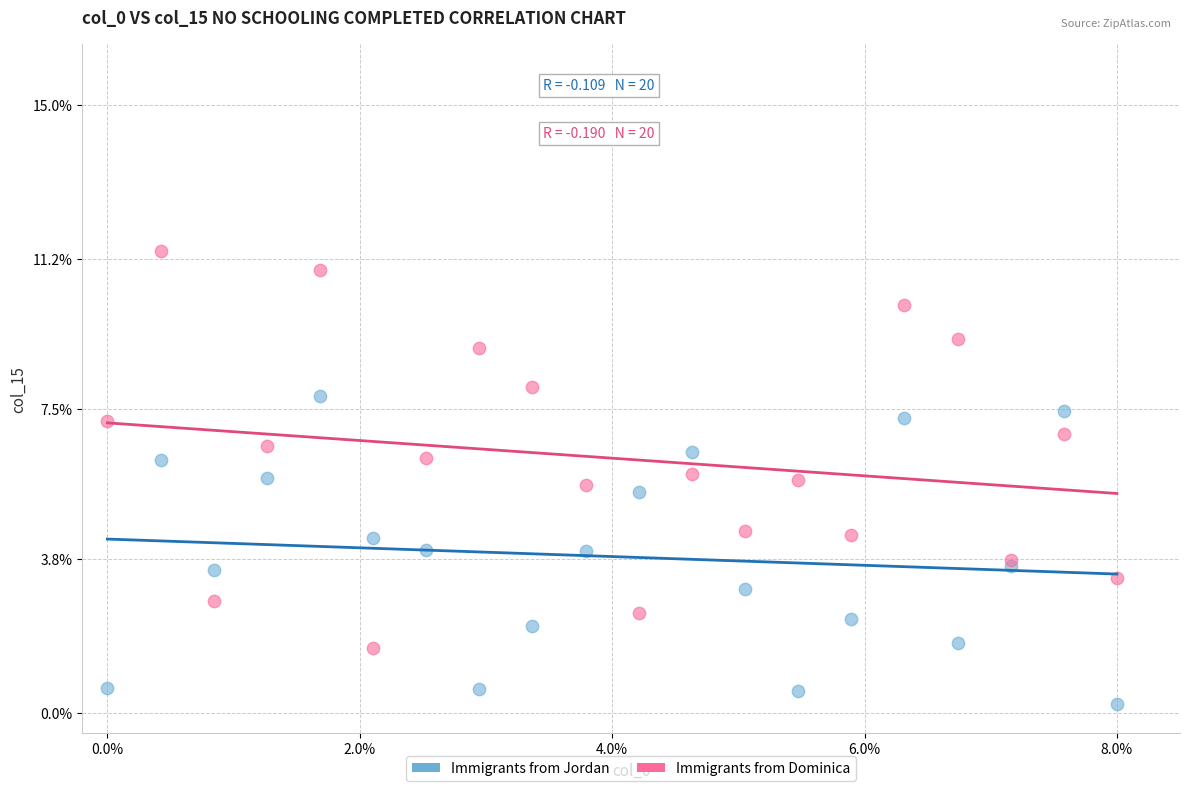

What are all the series names shown in the legend?

Immigrants from Jordan, Immigrants from Dominica